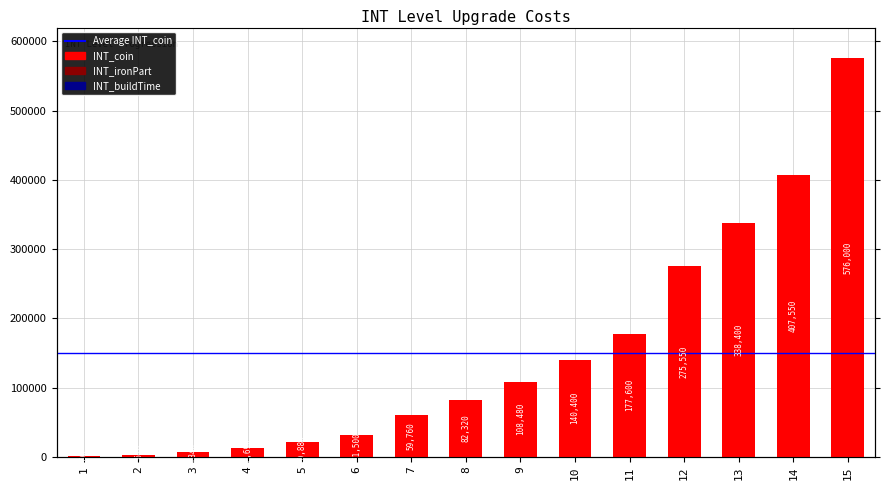

How many data points does each series have?

15